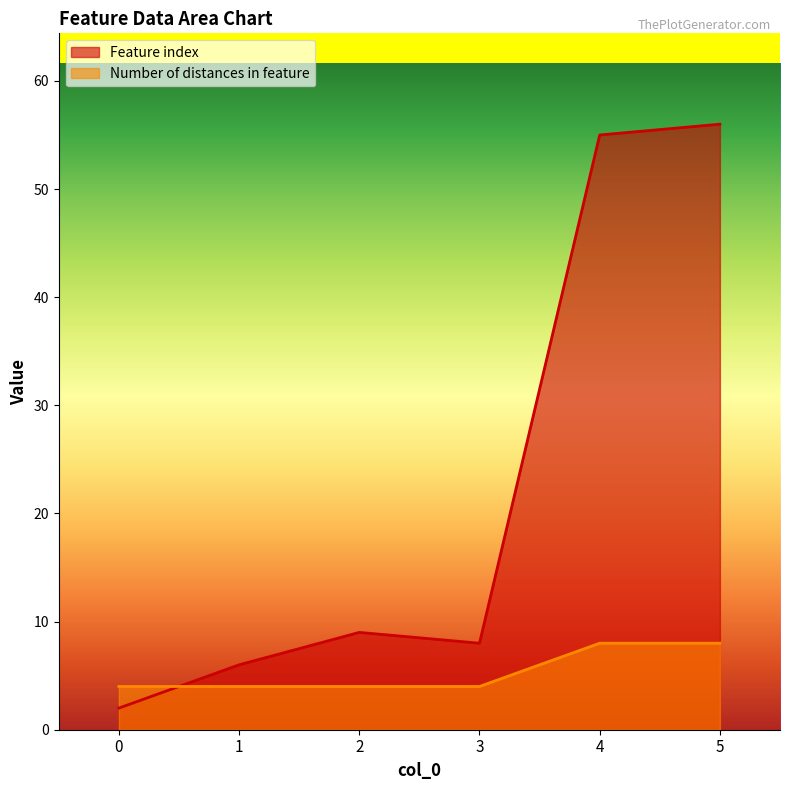

Reading left to right, what are all the values shown in this chart?

Feature index: 0=2	1=6	2=9	3=8	4=55	5=56
Number of distances in feature: 0=4	1=4	2=4	3=4	4=8	5=8